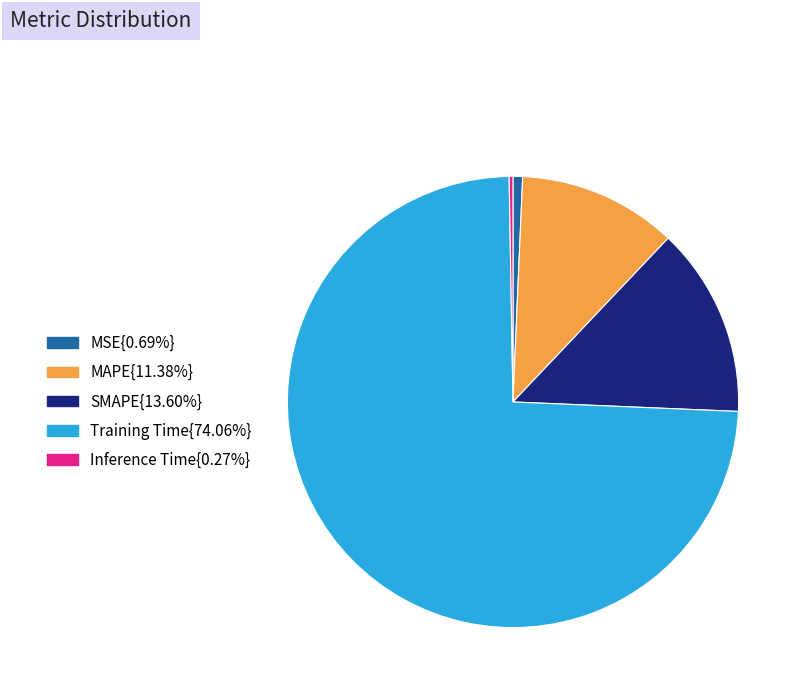

Does any single category account for the majority?

Yes